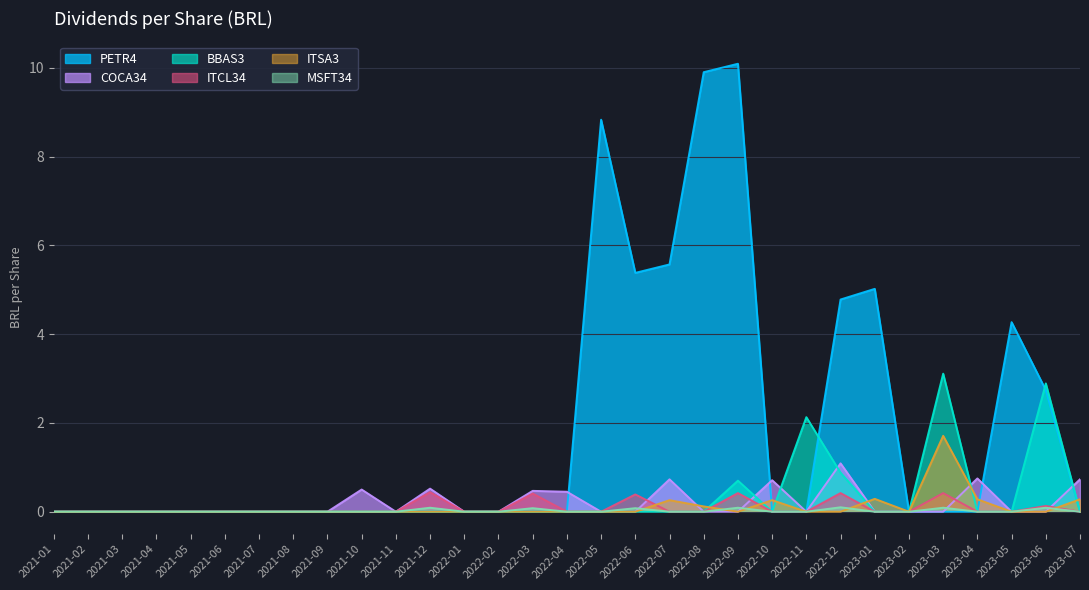

Reading right to left, extract all data points from this chart.

PETR4: 0.0	2.7	4.3	0.0	0.0	0.0	5.0	4.8	0.0	0.0	10.1	9.9	5.6	5.4	8.8	0.0	0.0	0.0	0.0	0.0	0.0	0.0	0.0	0.0	0.0	0.0	0.0	0.0	0.0	0.0	0.0
COCA34: 0.7	0.0	0.0	0.8	0.0	0.0	0.0	1.1	0.0	0.7	0.0	0.0	0.7	0.0	0.0	0.5	0.5	0.0	0.0	0.5	0.0	0.5	0.0	0.0	0.0	0.0	0.0	0.0	0.0	0.0	0.0
BBAS3: 0.0	2.9	0.0	0.0	3.1	0.0	0.0	0.9	2.1	0.0	0.7	0.0	0.0	0.0	0.0	0.0	0.0	0.0	0.0	0.0	0.0	0.0	0.0	0.0	0.0	0.0	0.0	0.0	0.0	0.0	0.0
ITCL34: 0.0	0.1	0.0	0.0	0.4	0.0	0.0	0.4	0.0	0.0	0.4	0.0	0.0	0.4	0.0	0.0	0.4	0.0	0.0	0.4	0.0	0.0	0.0	0.0	0.0	0.0	0.0	0.0	0.0	0.0	0.0
ITSA3: 0.3	0.0	0.0	0.3	1.7	0.0	0.3	0.0	0.0	0.3	0.0	0.1	0.3	0.0	0.0	0.0	0.0	0.0	0.0	0.0	0.0	0.0	0.0	0.0	0.0	0.0	0.0	0.0	0.0	0.0	0.0
MSFT34: 0.0	0.1	0.0	0.0	0.1	0.0	0.0	0.1	0.0	0.0	0.1	0.0	0.0	0.1	0.0	0.0	0.1	0.0	0.0	0.1	0.0	0.0	0.0	0.0	0.0	0.0	0.0	0.0	0.0	0.0	0.0